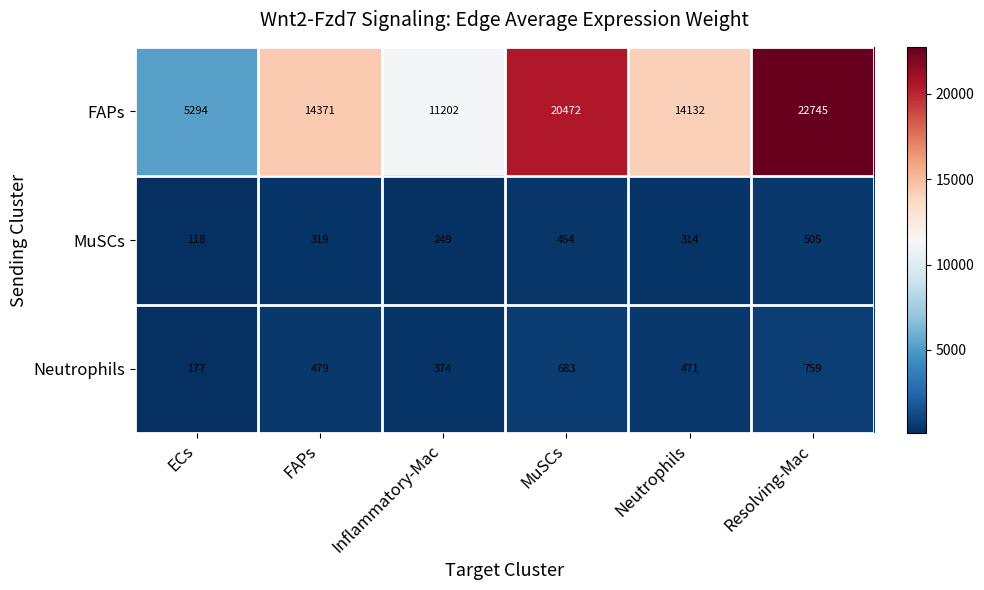

The MuSCs series shows 118 at ECs. True or false?

True